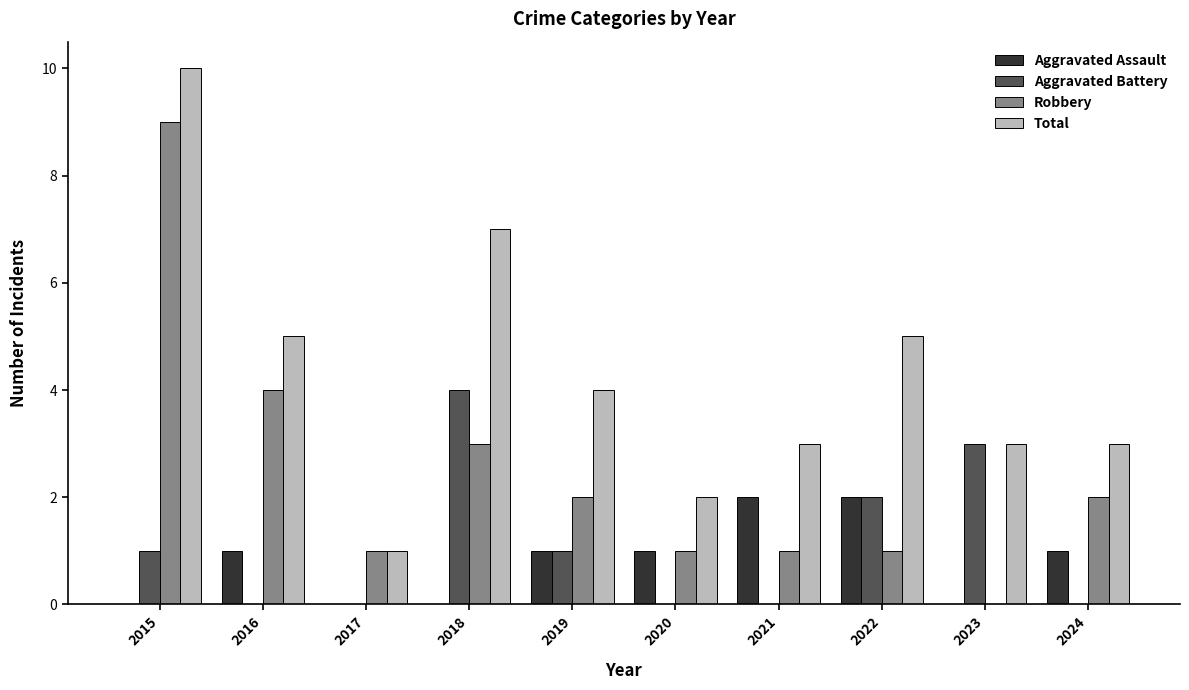

Reading right to left, transcribe all the data shown in this chart.

Aggravated Assault: 1	0	2	2	1	1	0	0	1	0
Aggravated Battery: 0	3	2	0	0	1	4	0	0	1
Robbery: 2	0	1	1	1	2	3	1	4	9
Total: 3	3	5	3	2	4	7	1	5	10